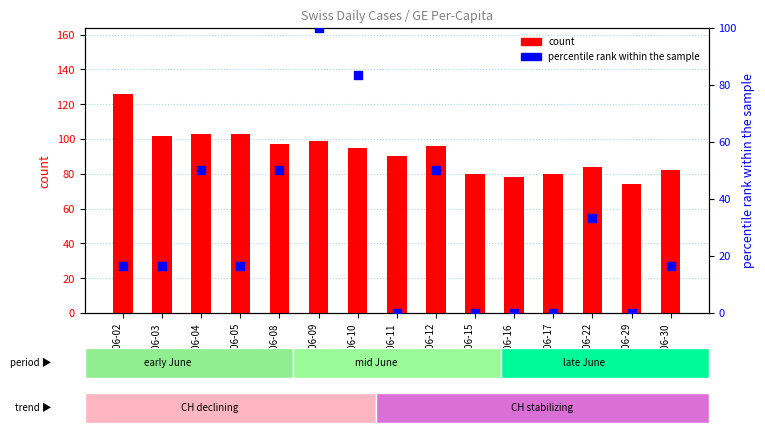

At how many categories does at least one series exceed 22?

15